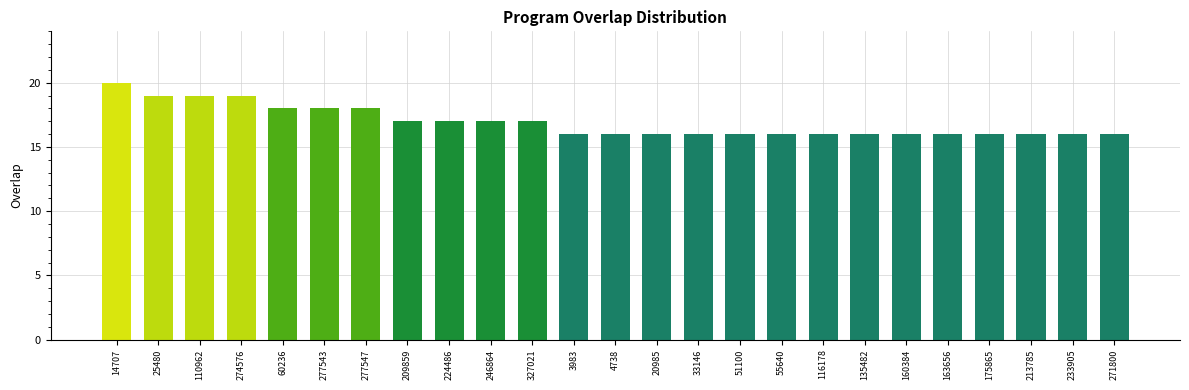

Reading left to right, list all the values displayed in this chart.

14707=20	25480=19	110962=19	274576=19	60236=18	277543=18	277547=18	209859=17	224486=17	246864=17	327021=17	3983=16	4738=16	20985=16	33146=16	51100=16	55640=16	116178=16	135482=16	160384=16	163656=16	175865=16	213785=16	233905=16	271800=16